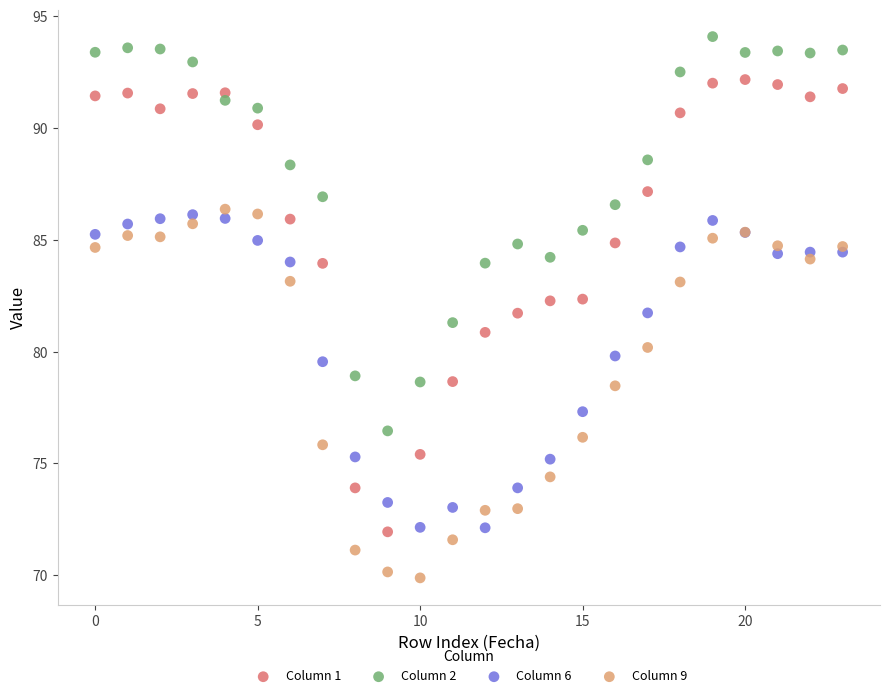

Which series contains the lowest Y value?

Column 9